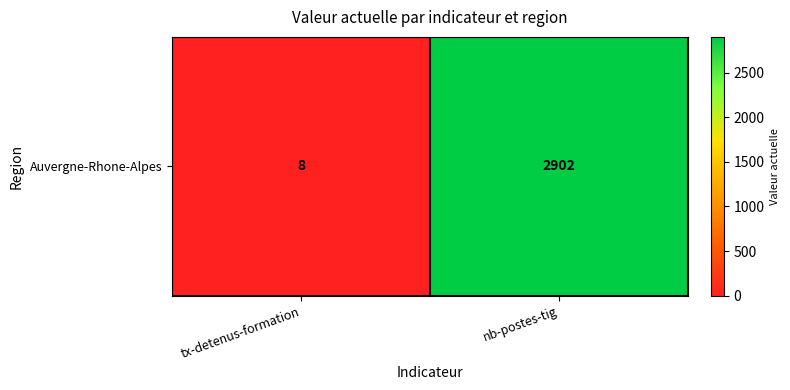

What is the smallest value displayed?

8